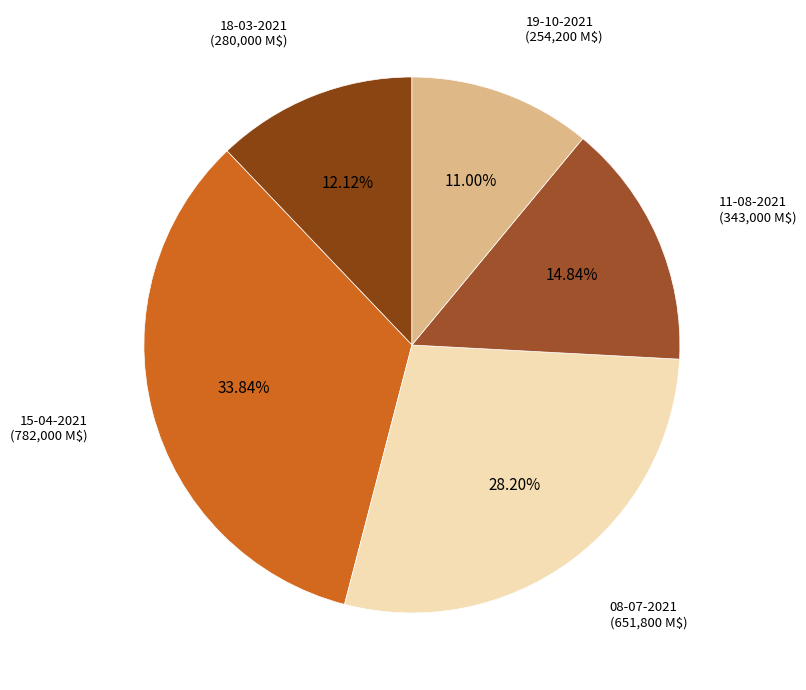

Which slice is the smallest?

19-10-2021